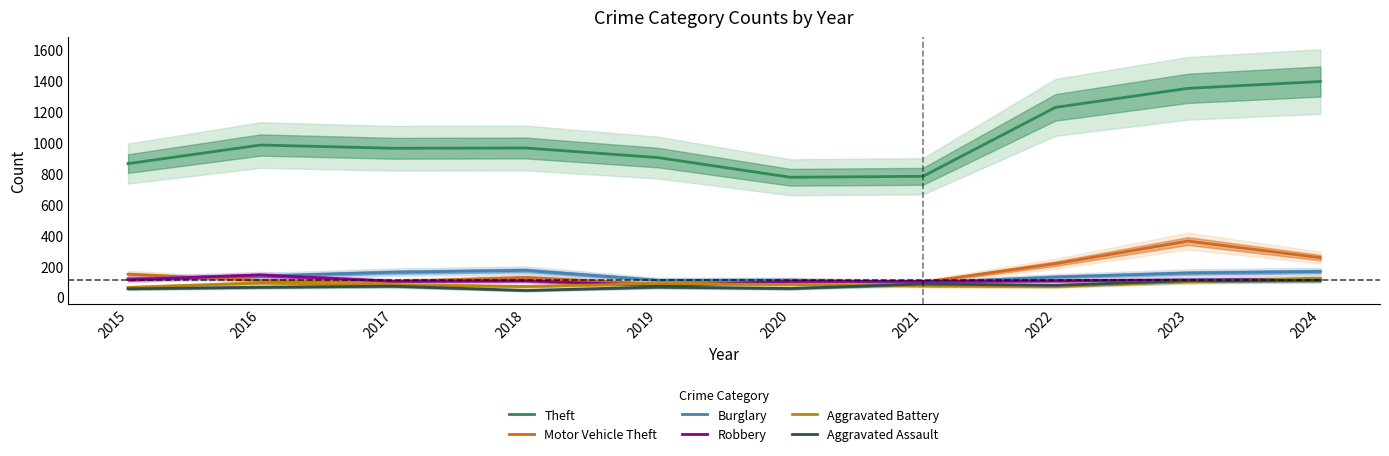

At which category is the sum across all series the highest?

2023